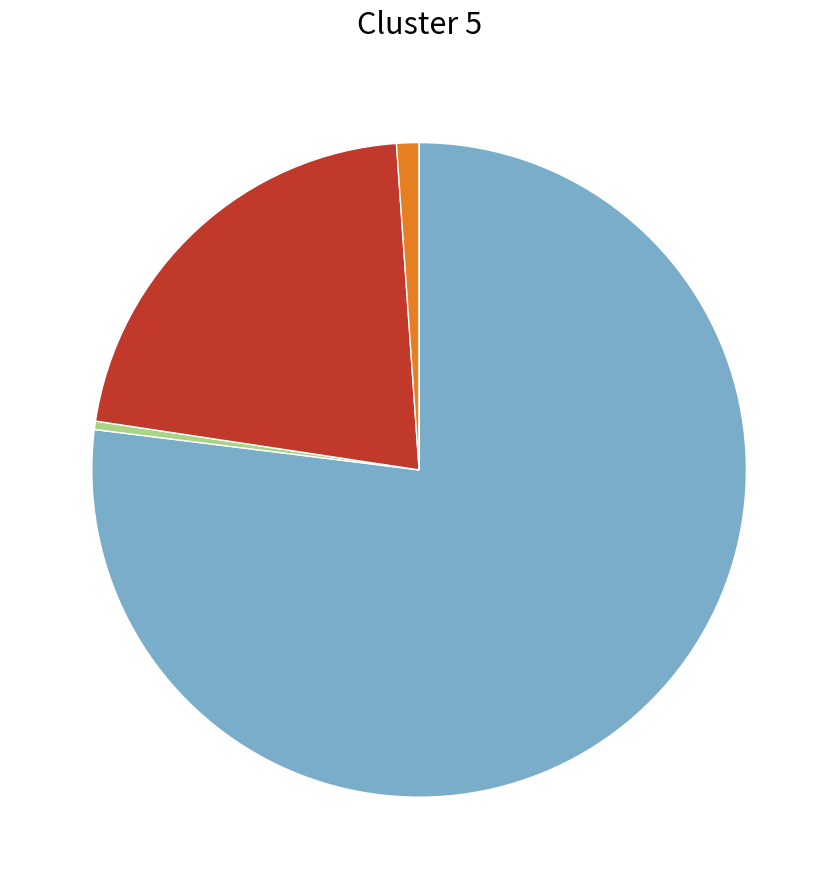

Is there any slice that represents more than half of the pie?

Yes